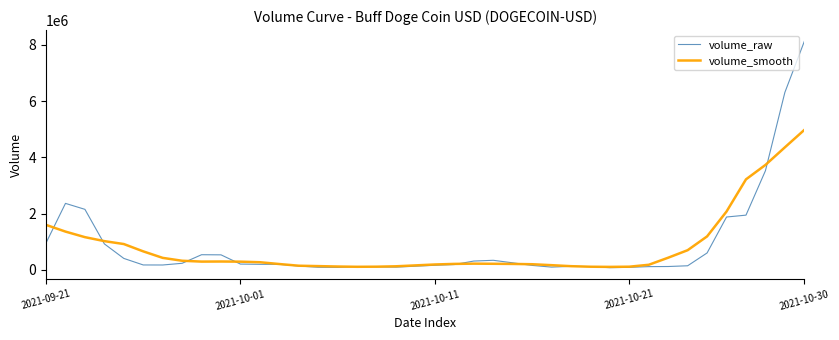

Which series has the widest spread of values?

volume_raw